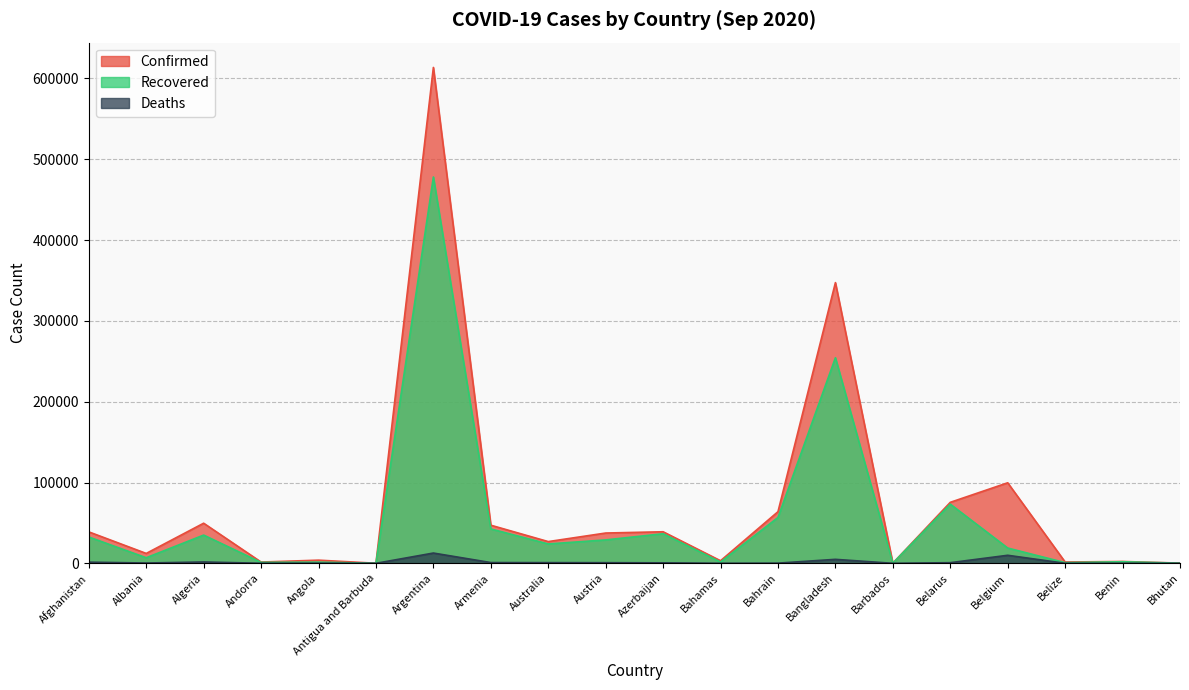

Rank the categories by Confirmed value from highest to lowest.

Argentina, Bangladesh, Belgium, Belarus, Bahrain, Algeria, Armenia, Azerbaijan, Afghanistan, Austria, Australia, Albania, Angola, Bahamas, Benin, Belize, Andorra, Bhutan, Barbados, Antigua and Barbuda